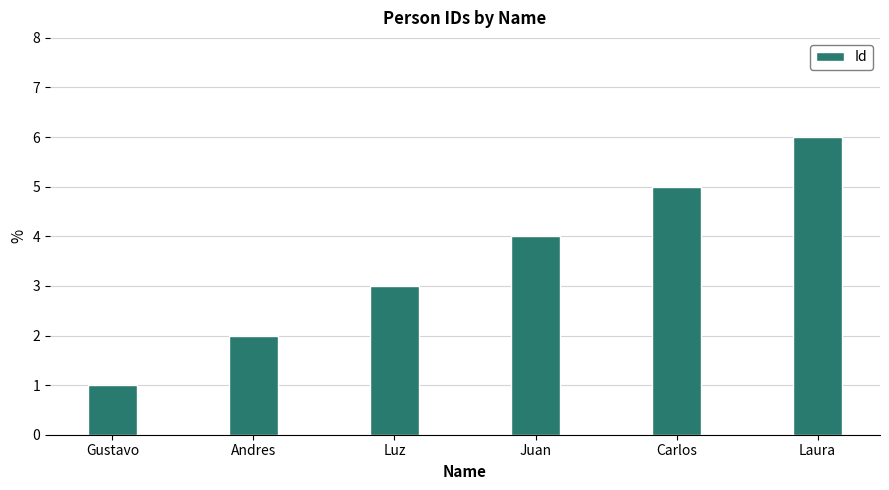

How many values are below 4?

3